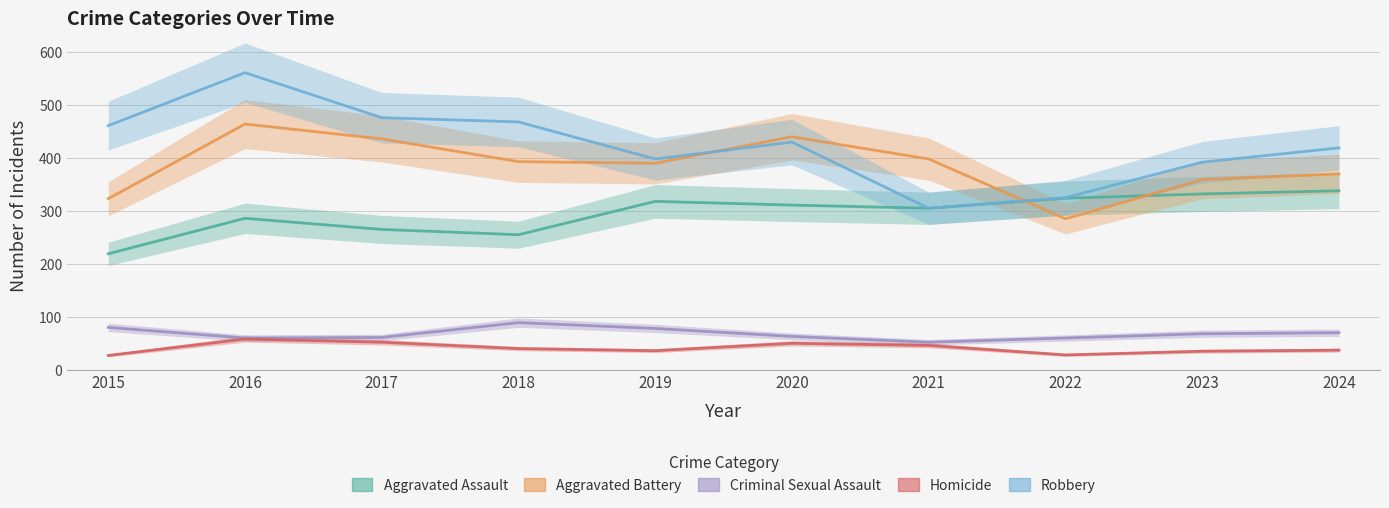

Read the Robbery value at 2023, to the nearest 50.

400